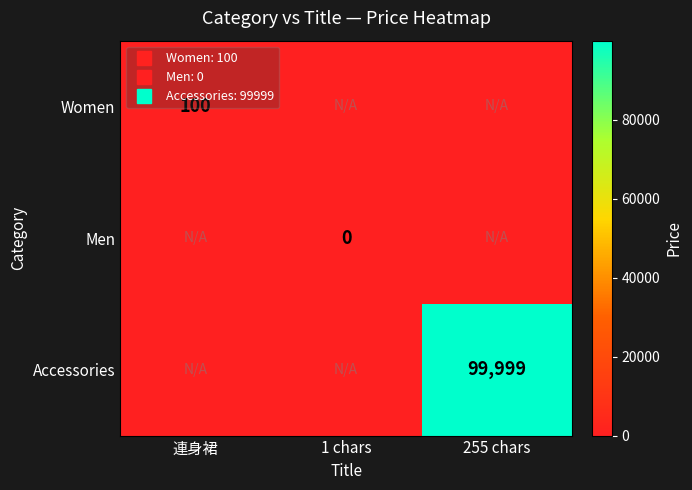

What is the maximum value for Women?

100